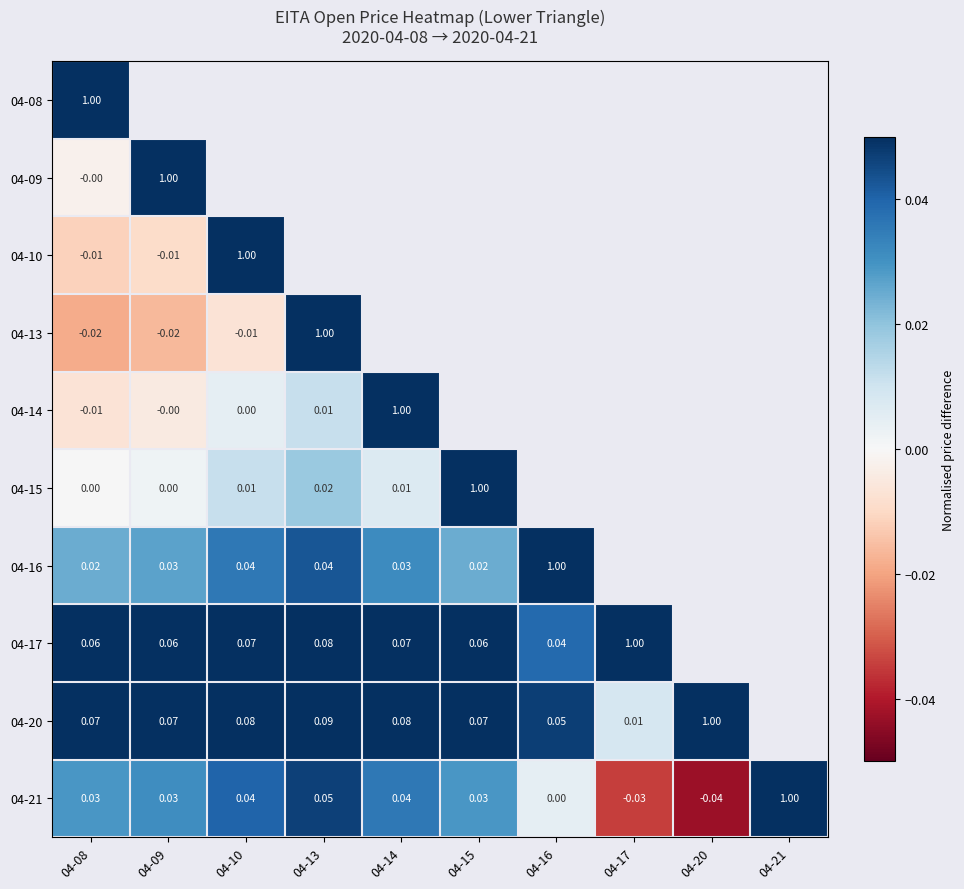

The 04-17 series shows 0.1 at 04-14. True or false?

False